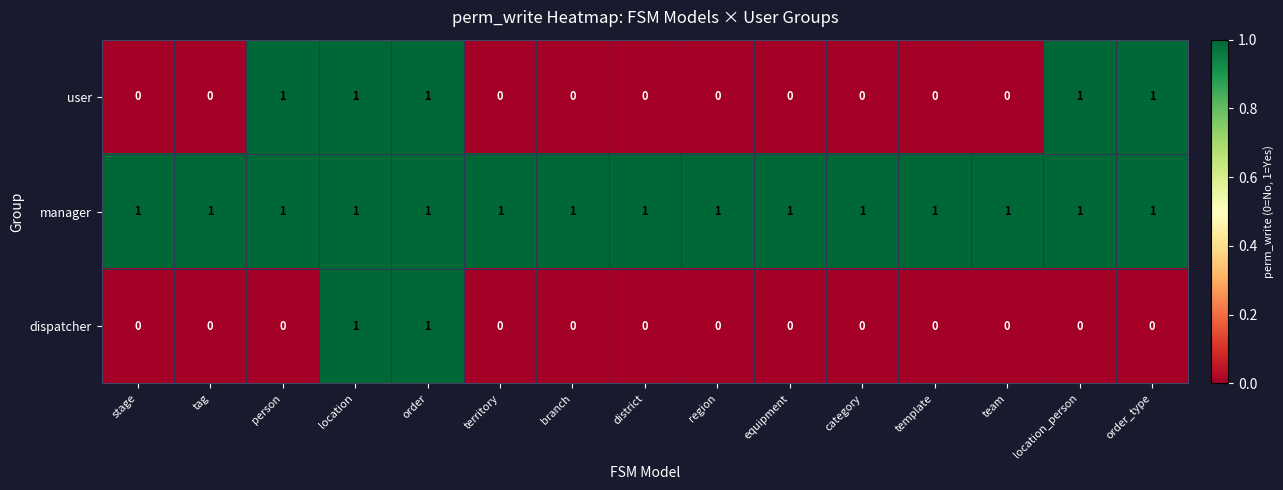

List the series in order of their overall mean, highest first.

manager, user, dispatcher